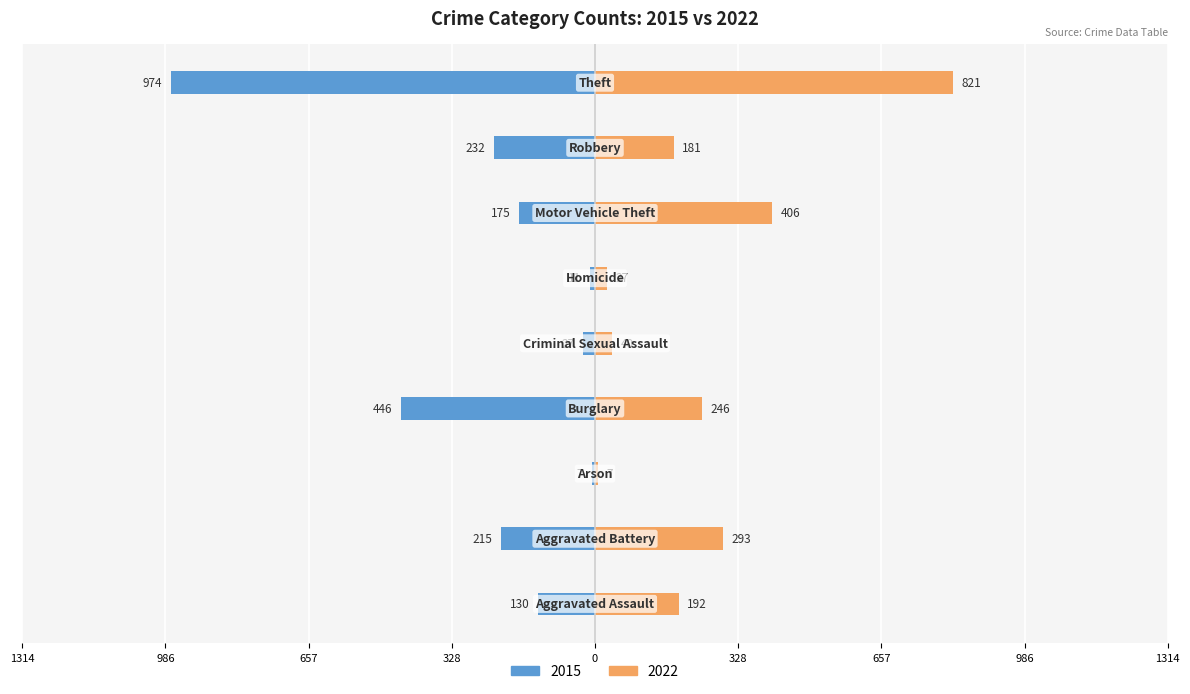

Which series changed the most between Arson and Motor Vehicle Theft?

2022